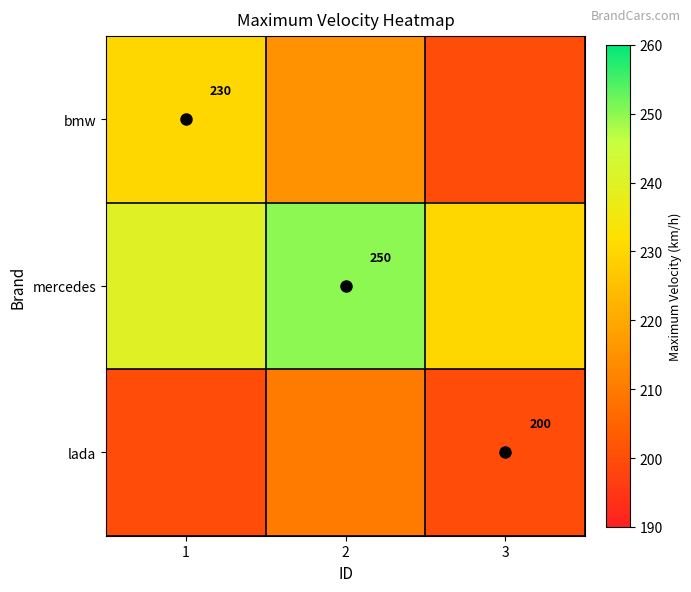

Rank the categories by mercedes value from highest to lowest.

2, 1, 3